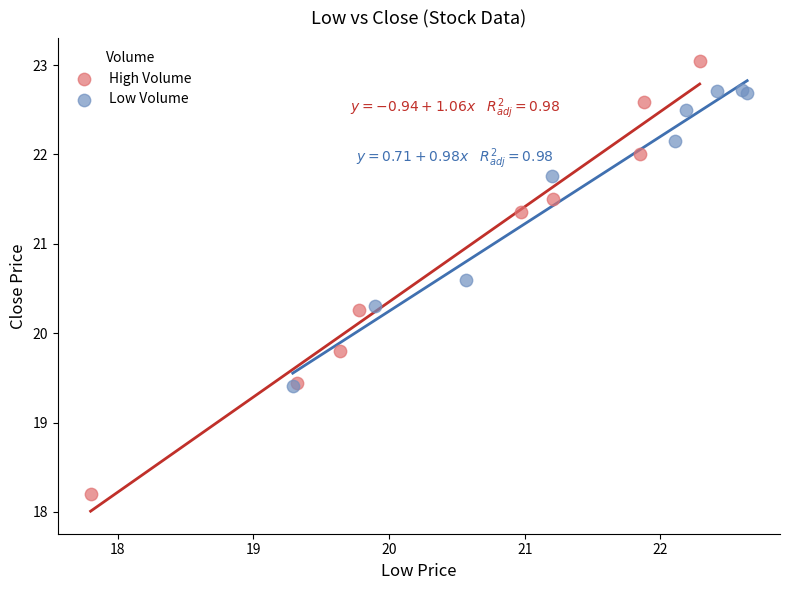

Which series contains the highest Y value?

High Volume